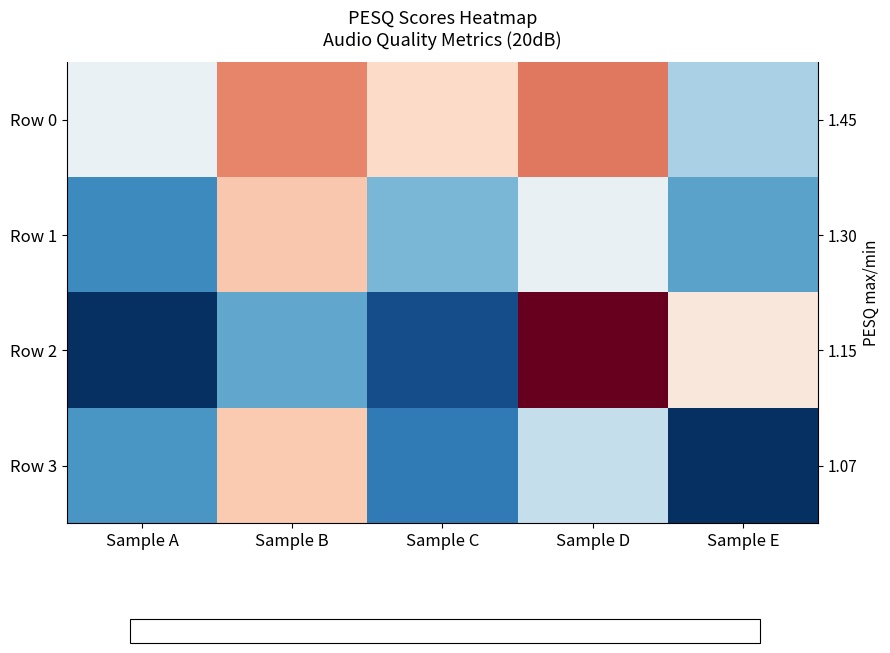

How many distinct data groups are displayed?

4